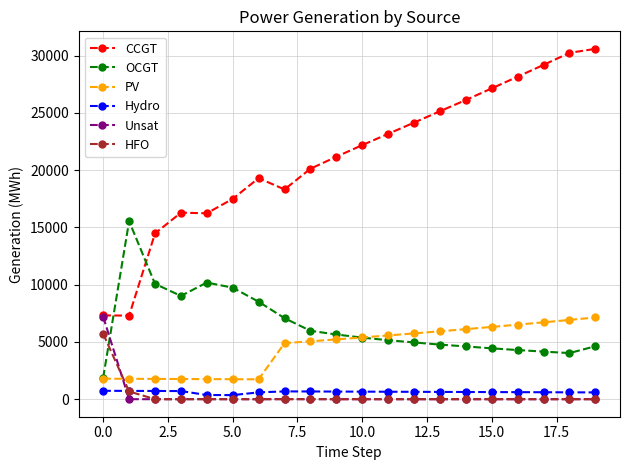

True or false: HFO and CCGT intersect in this chart.

False